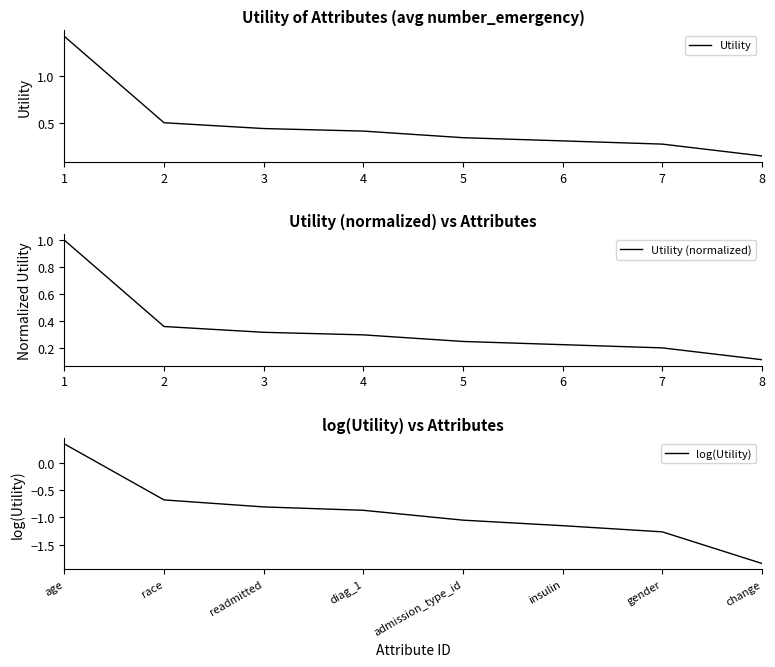

At how many categories does at least one series exceed -1?

8